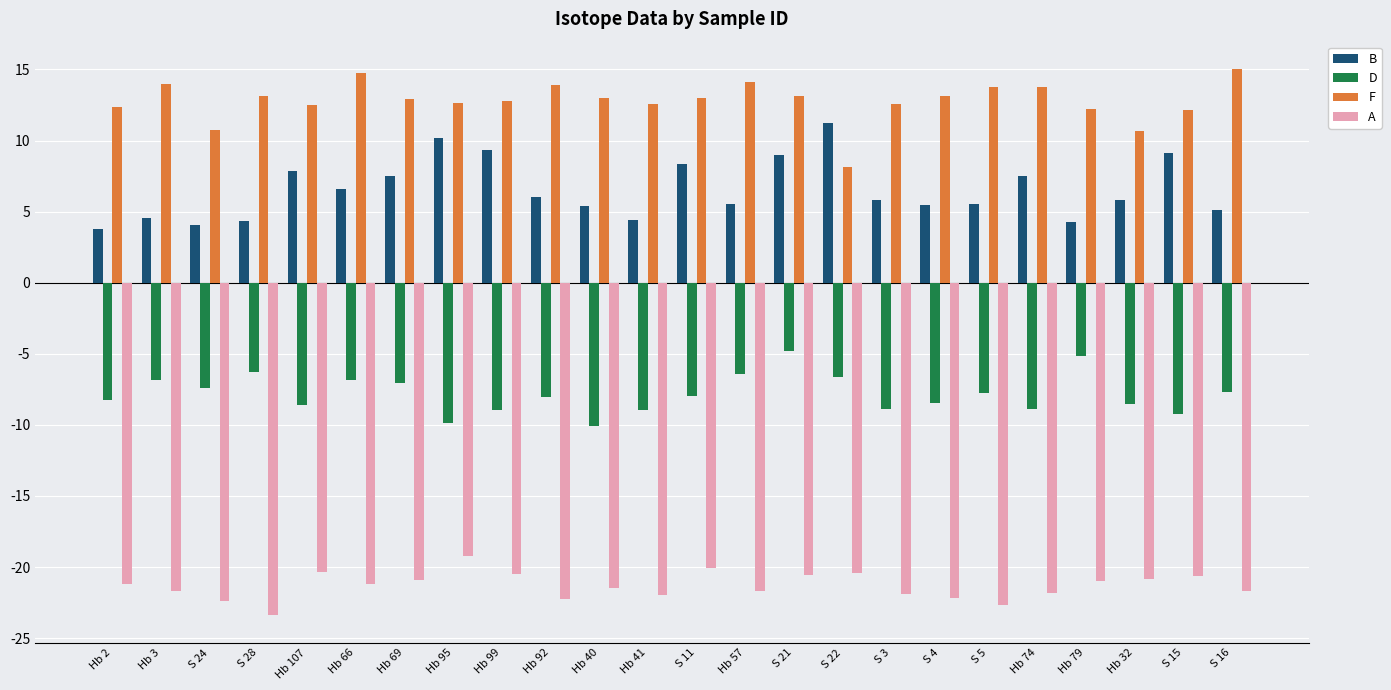

Does the chart contain stacked bars?

No